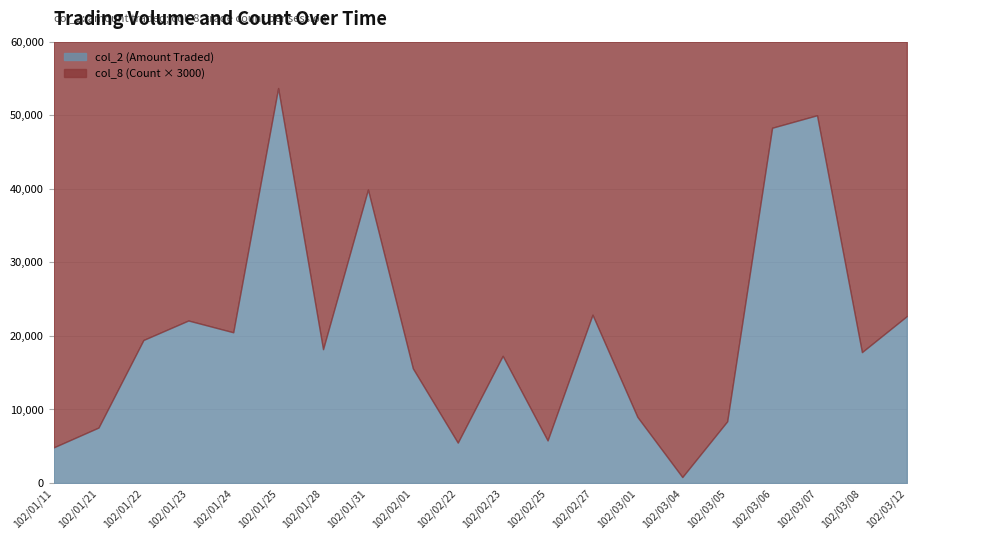

Which series has the largest range (max minus min)?

col_2 (Amount Traded)